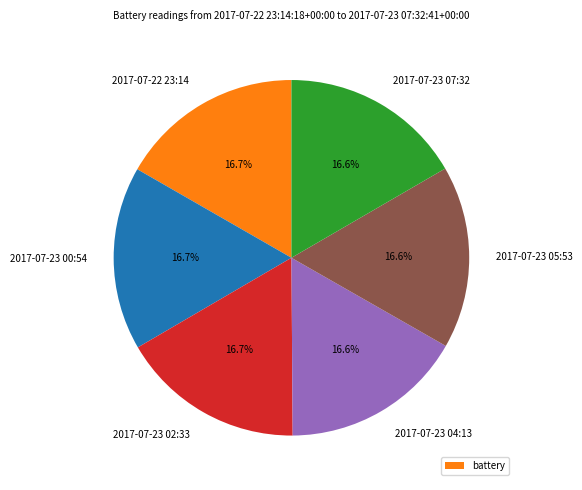

Does any single category account for the majority?

No